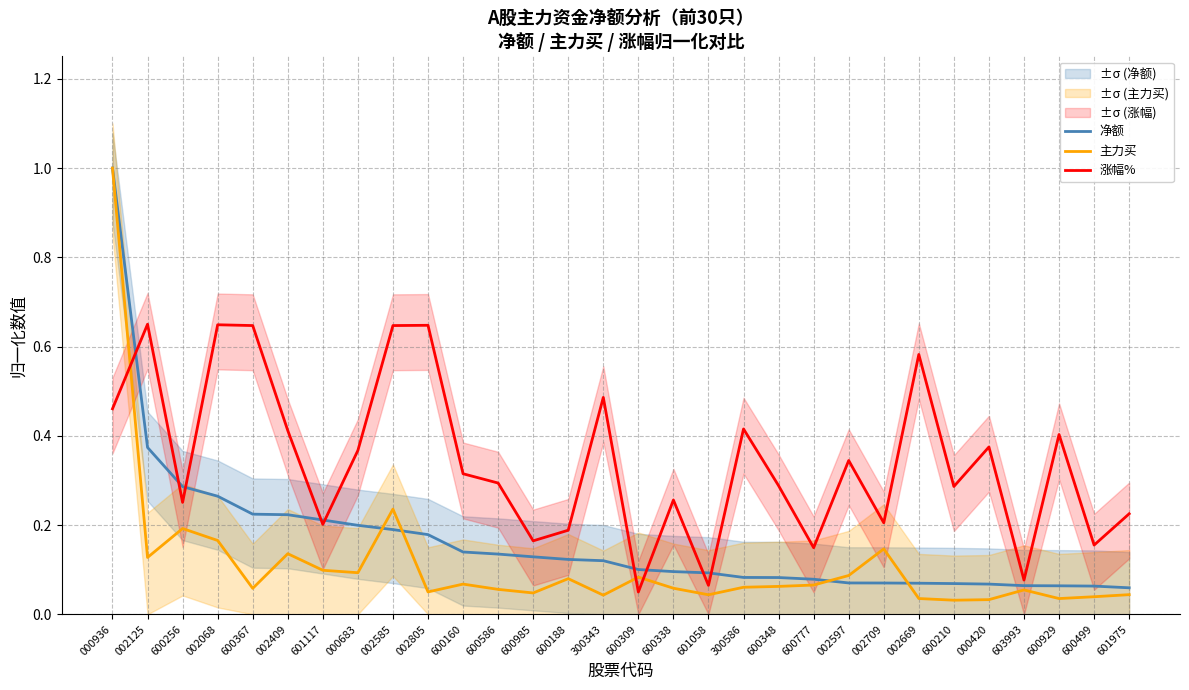

Reading left to right, transcribe all the data shown in this chart.

净额: 000936=1.0	002125=0.4	600256=0.3	002068=0.3	600367=0.2	002409=0.2	601117=0.2	000683=0.2	002585=0.2	002805=0.2	600160=0.1	600586=0.1	600985=0.1	600188=0.1	300343=0.1	600309=0.1	600338=0.1	601058=0.1	300586=0.1	600348=0.1	600777=0.1	002597=0.1	002709=0.1	002669=0.1	600210=0.1	000420=0.1	603993=0.1	600929=0.1	600499=0.1	601975=0.1
主力买: 000936=1.0	002125=0.1	600256=0.2	002068=0.2	600367=0.1	002409=0.1	601117=0.1	000683=0.1	002585=0.2	002805=0.1	600160=0.1	600586=0.1	600985=0.0	600188=0.1	300343=0.0	600309=0.1	600338=0.1	601058=0.0	300586=0.1	600348=0.1	600777=0.1	002597=0.1	002709=0.1	002669=0.0	600210=0.0	000420=0.0	603993=0.1	600929=0.0	600499=0.0	601975=0.0
涨幅%: 000936=0.5	002125=0.7	600256=0.3	002068=0.6	600367=0.6	002409=0.4	601117=0.2	000683=0.4	002585=0.6	002805=0.6	600160=0.3	600586=0.3	600985=0.2	600188=0.2	300343=0.5	600309=0.1	600338=0.3	601058=0.1	300586=0.4	600348=0.3	600777=0.1	002597=0.3	002709=0.2	002669=0.6	600210=0.3	000420=0.4	603993=0.1	600929=0.4	600499=0.2	601975=0.2